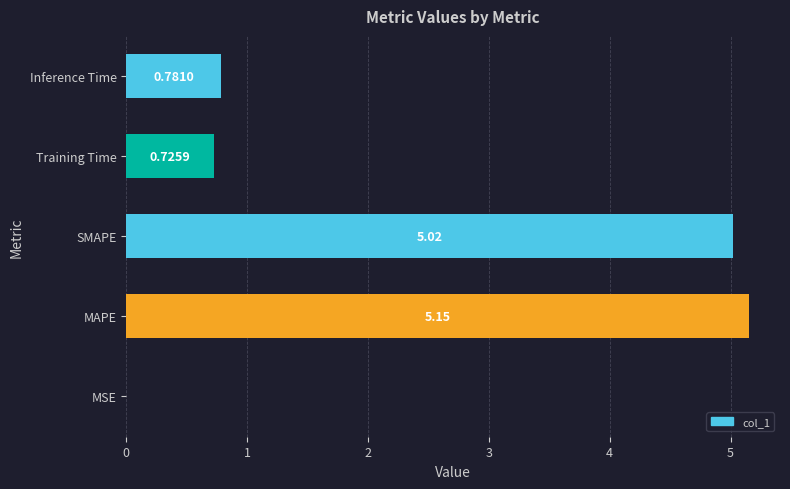

At which label is the value closest to 2?

Inference Time